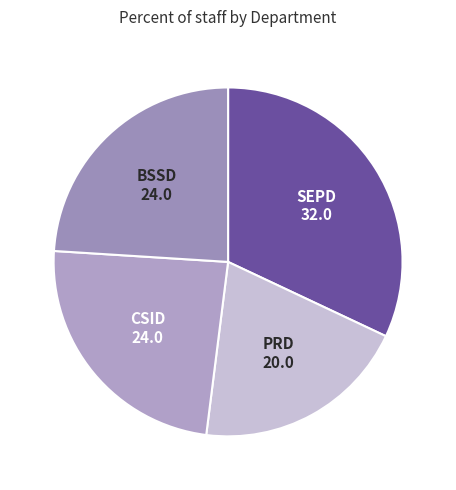

How many segments does this pie chart have?

4